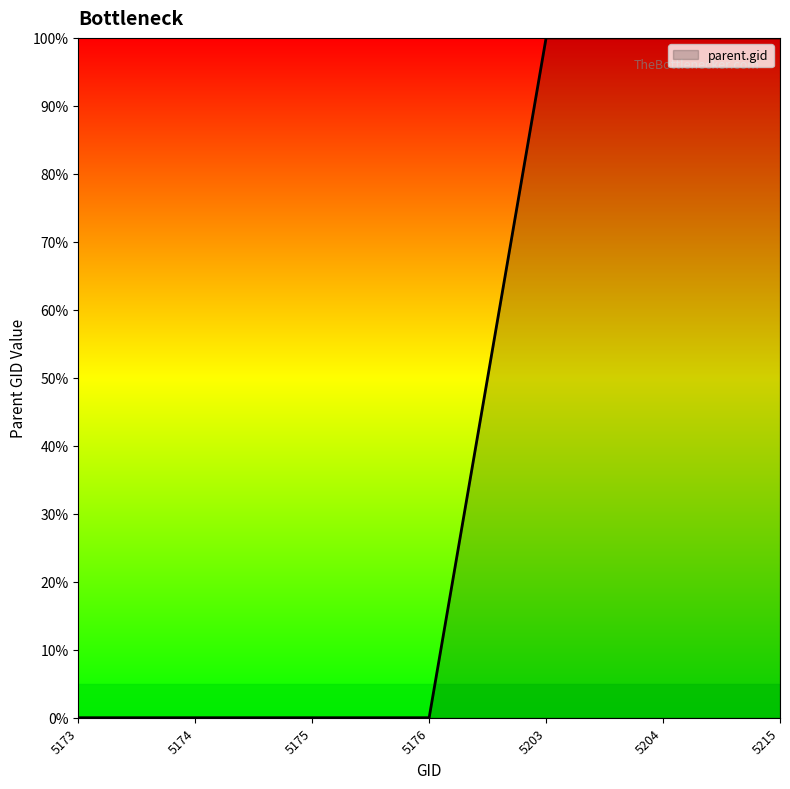

Between 5173 and 5215, which is larger?

5215